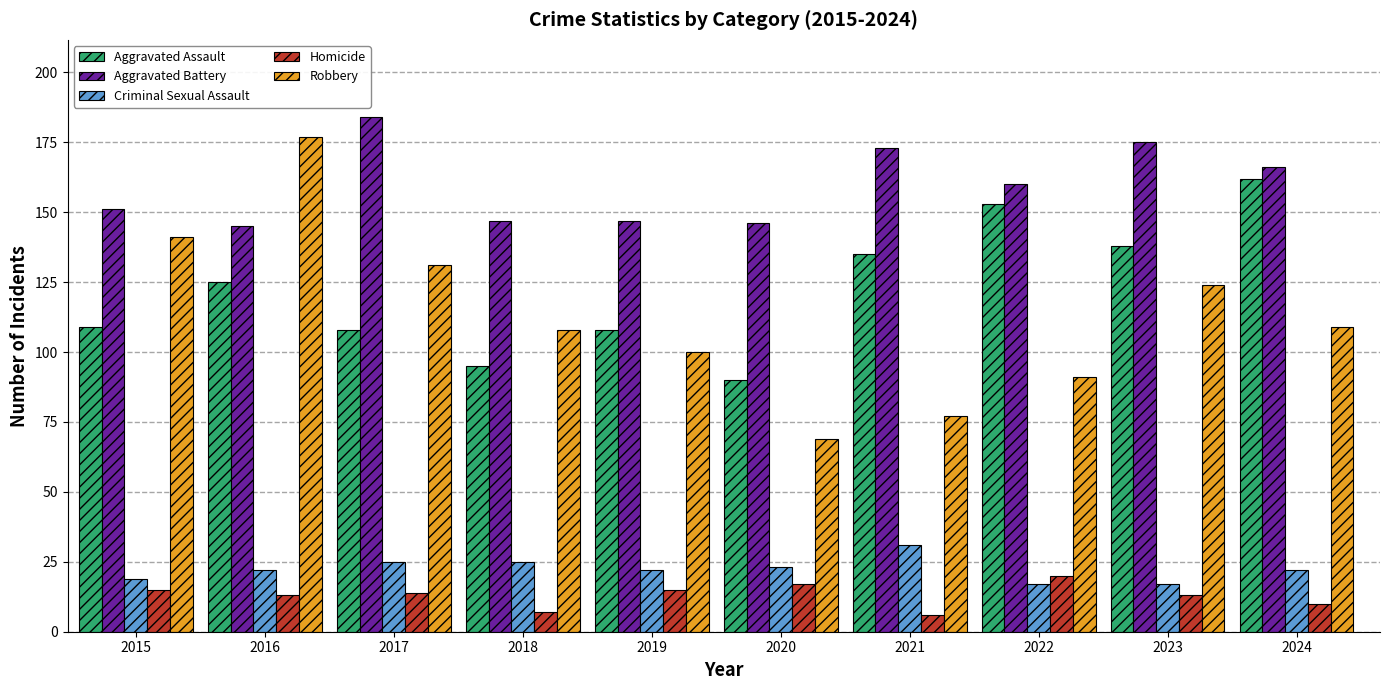

At how many categories does at least one series exceed 113?

10